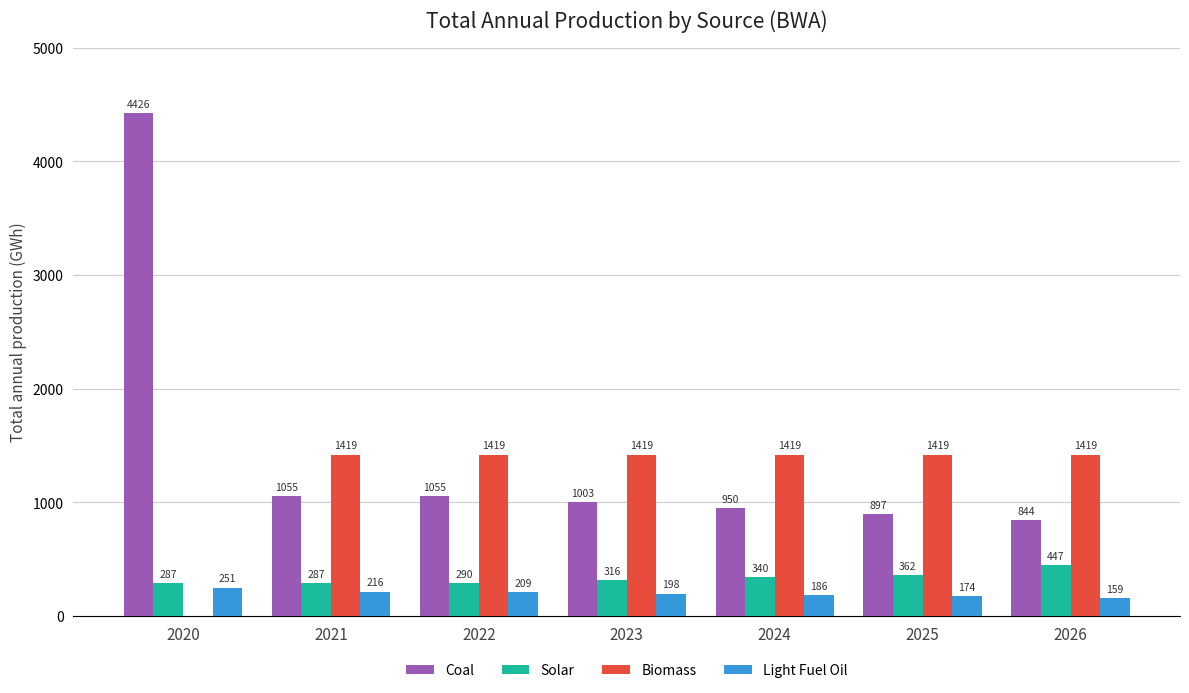

Which series has the largest total across all categories?

Coal